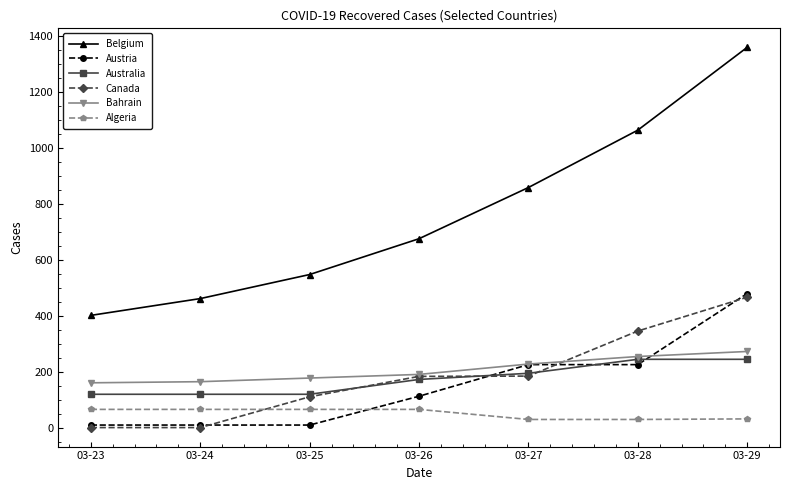

How many values in the Belgium series are below 675?

3